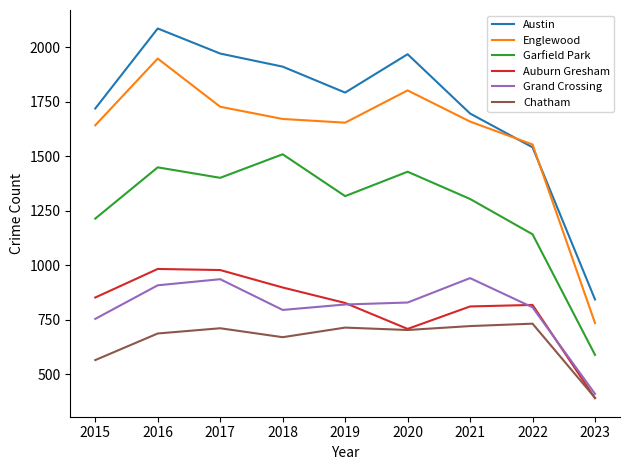

How many categories are shown in the chart?

9